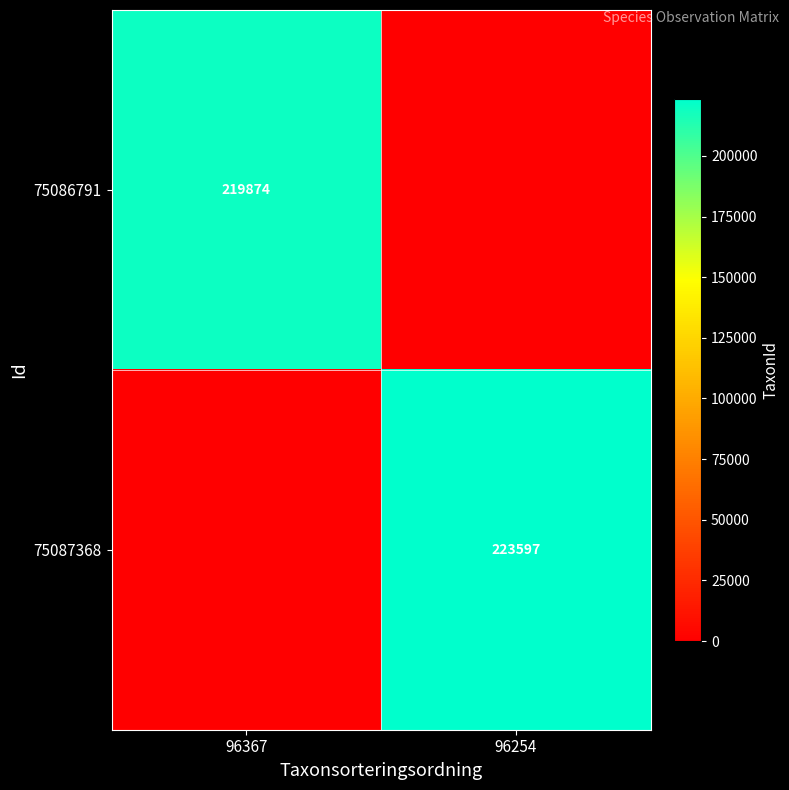

Is it true that 75087368 equals 223597 at 96254?

True